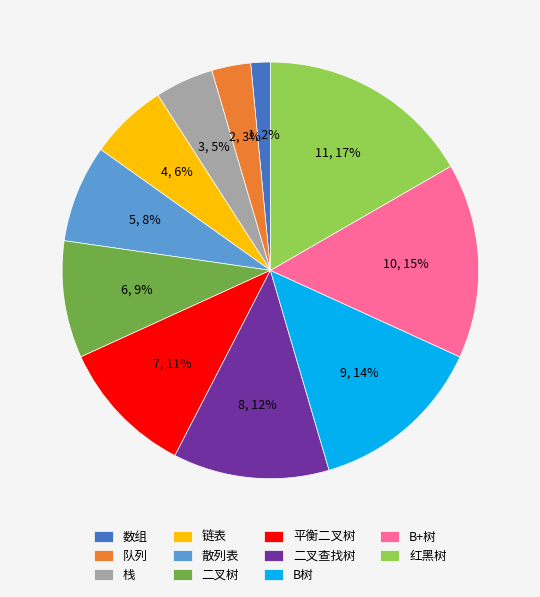

To the nearest percent, what is the difference between the largest and smallest slice percentages?

15%